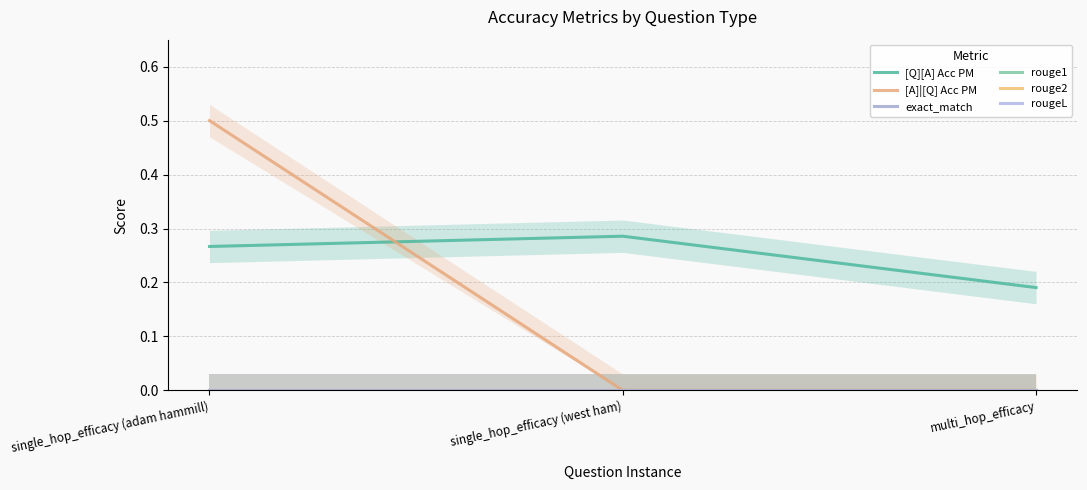

Which category has the highest value across all series?

single_hop_efficacy (adam hammill)